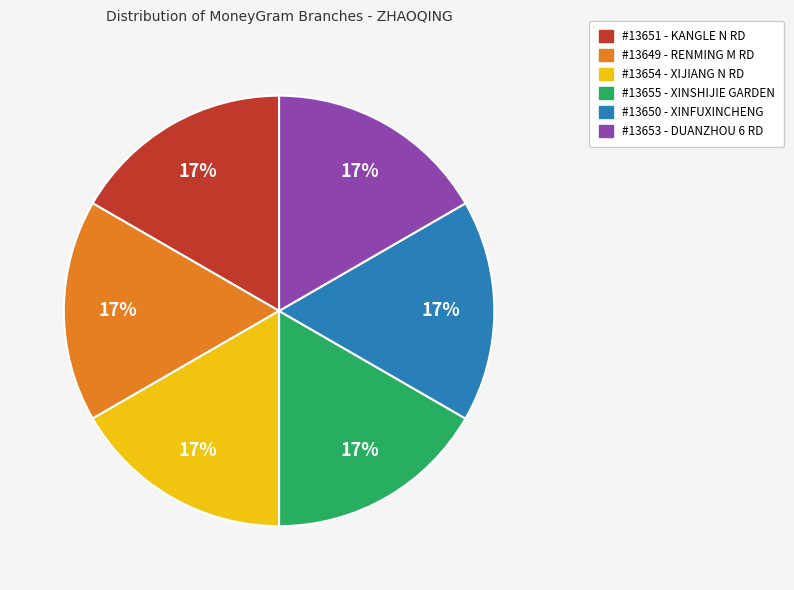

Is there a majority slice in this chart?

No